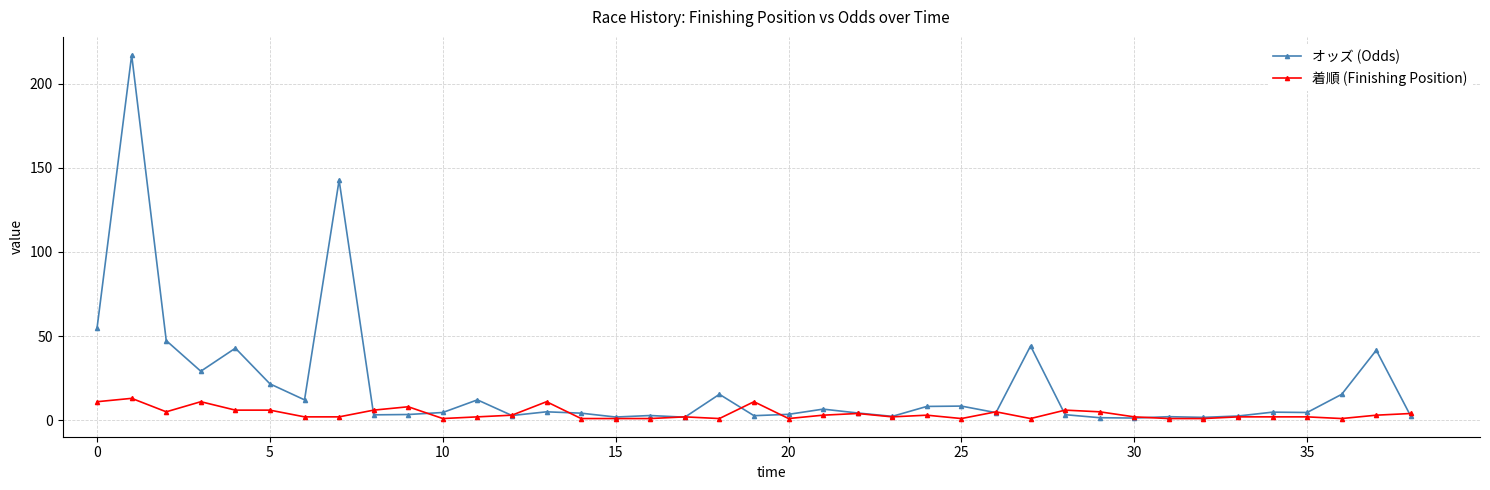

What is the maximum value shown in the chart?

216.9